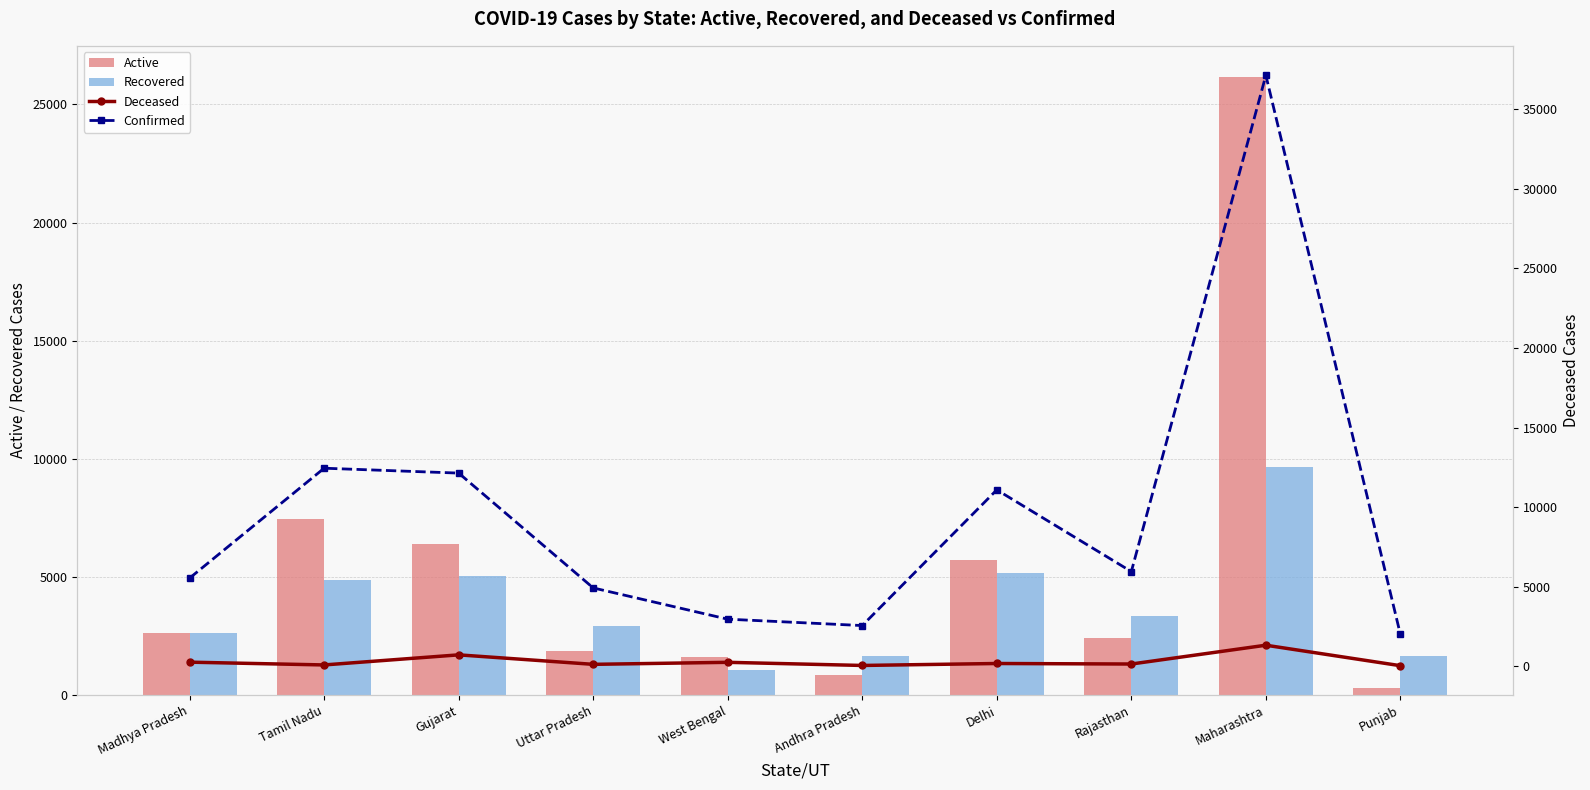

At how many categories does at least one series exceed 1484?

10